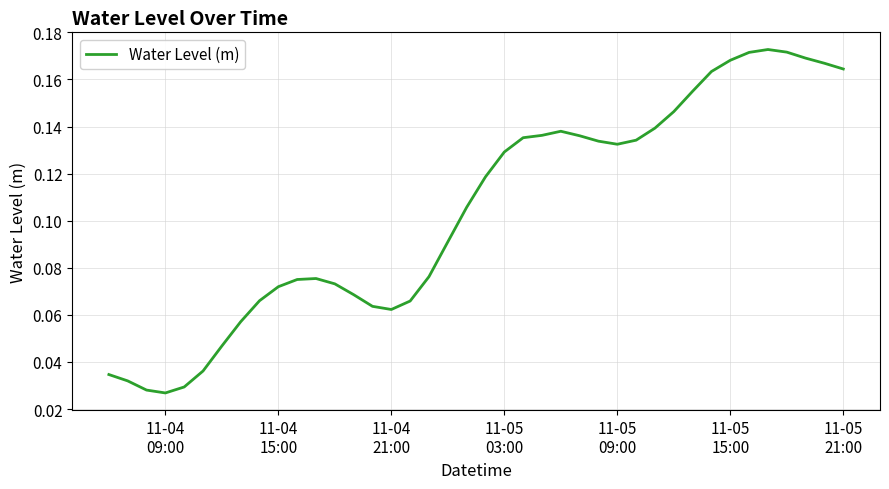

Is this an area chart (filled region under the line)?

No